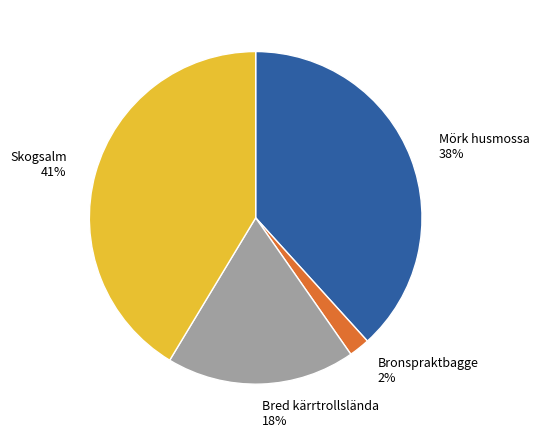

To the nearest percent, what portion does Skogsalm represent?

41%